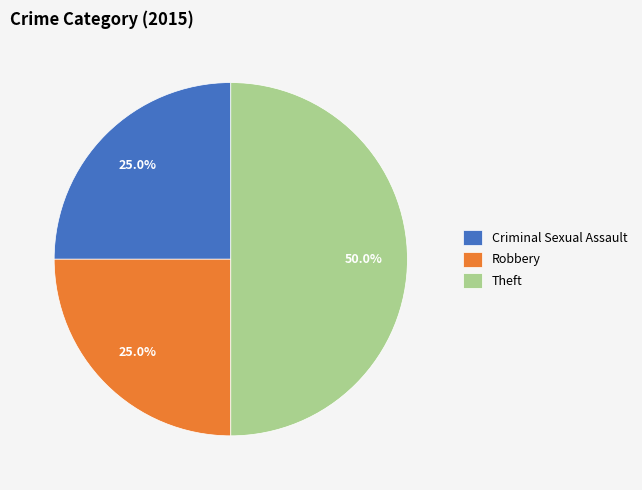

Does Robbery represent more than half of the total?

No